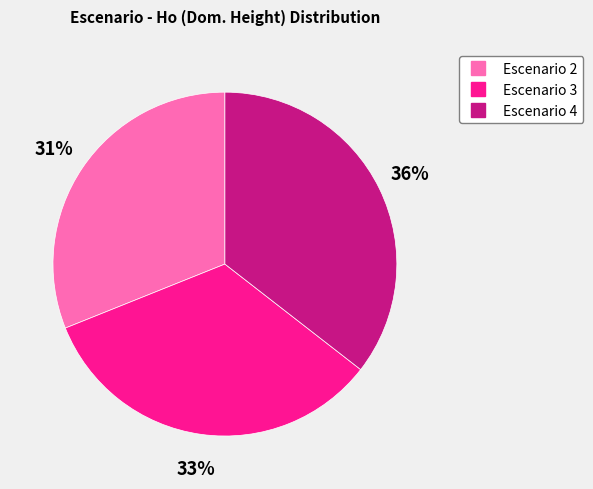

To the nearest percent, what is the average slice percentage?

33%